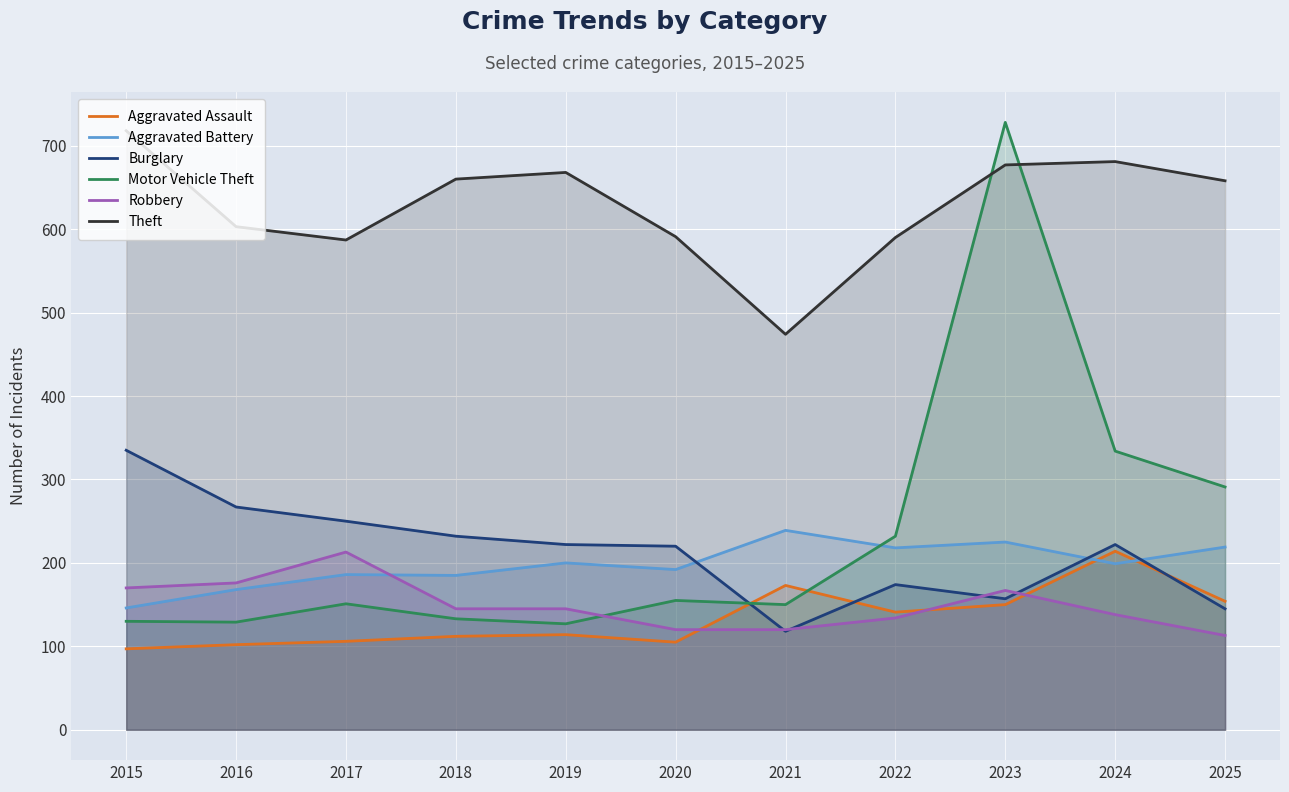

What is the difference between the maximum and minimum values in the Aggravated Assault series?

117